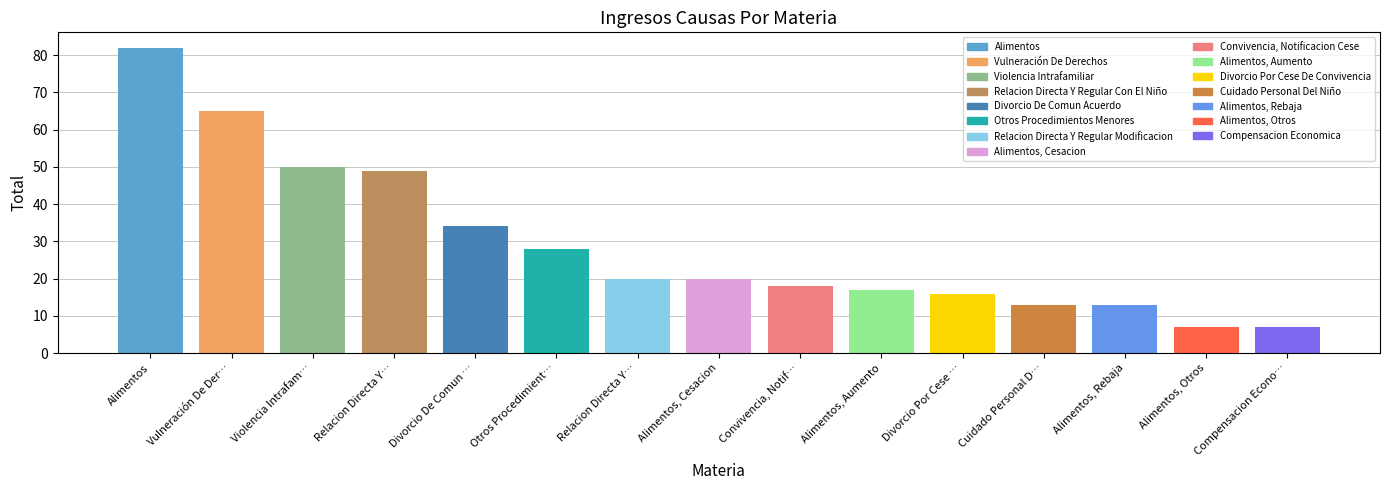

What is the change in value from Divorcio De Comun … to Alimentos, Cesacion?

-14